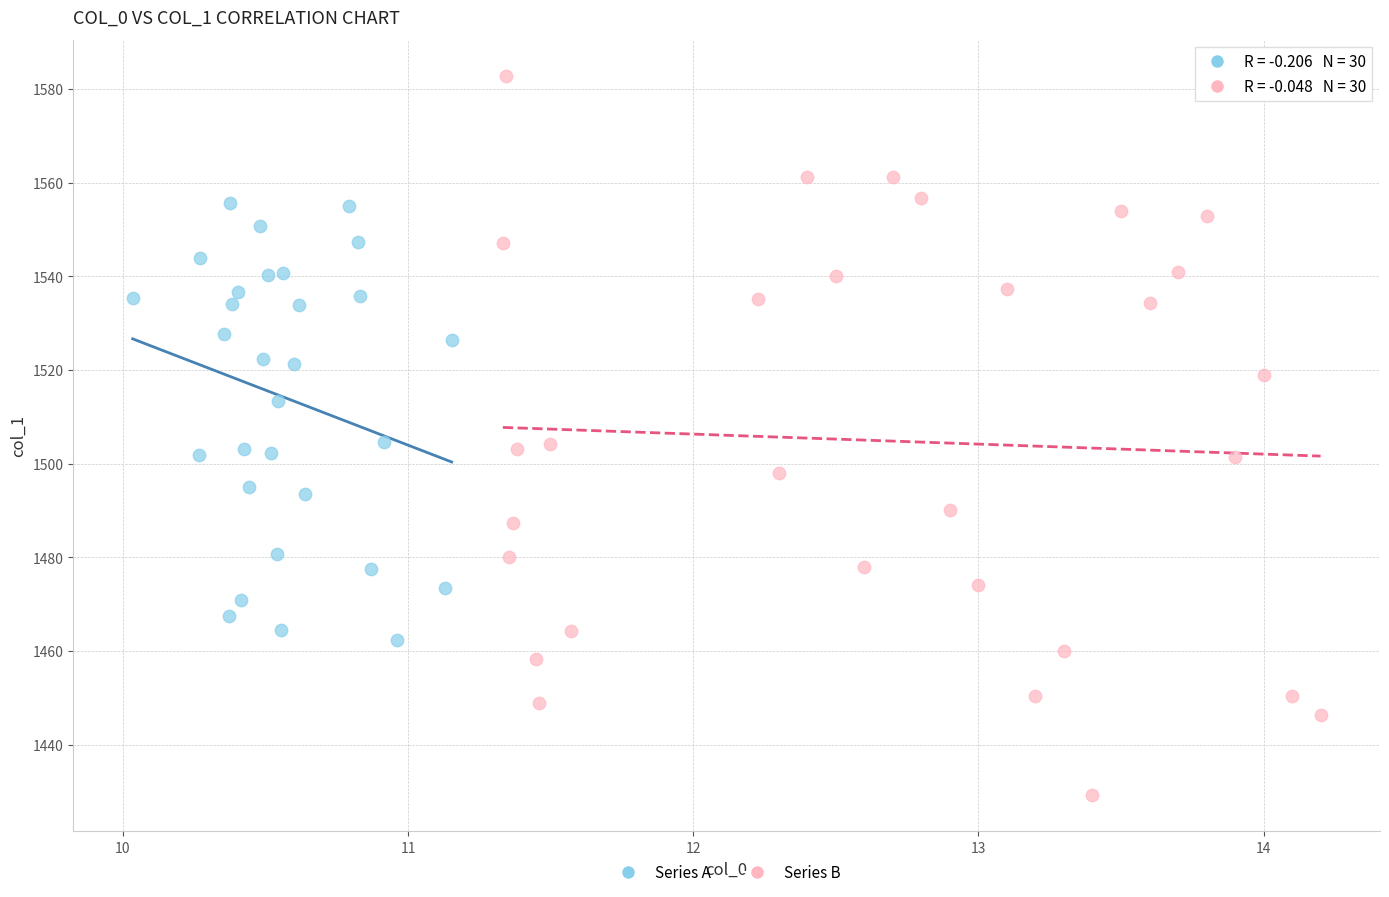

Which series reaches the minimum Y coordinate?

Series B